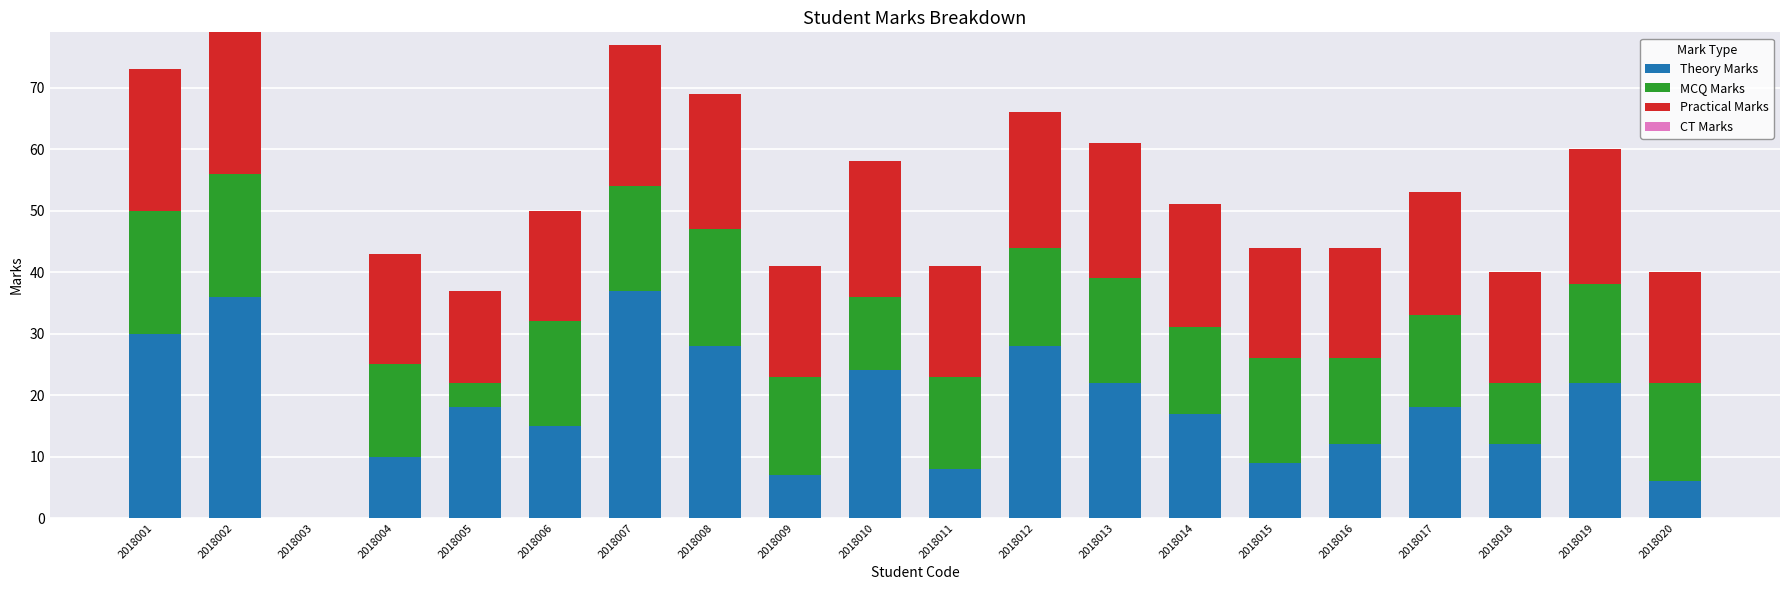

What is the sum of the Theory Marks values at 2018009 and 2018003?

7